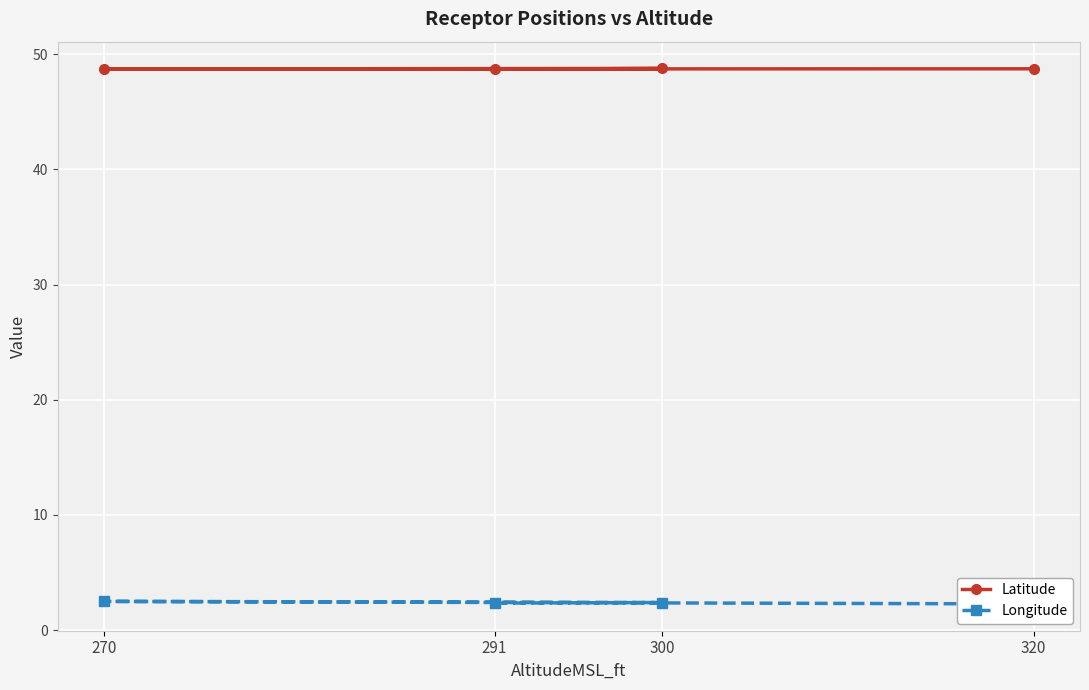

Where is the first local minimum for Latitude?

270